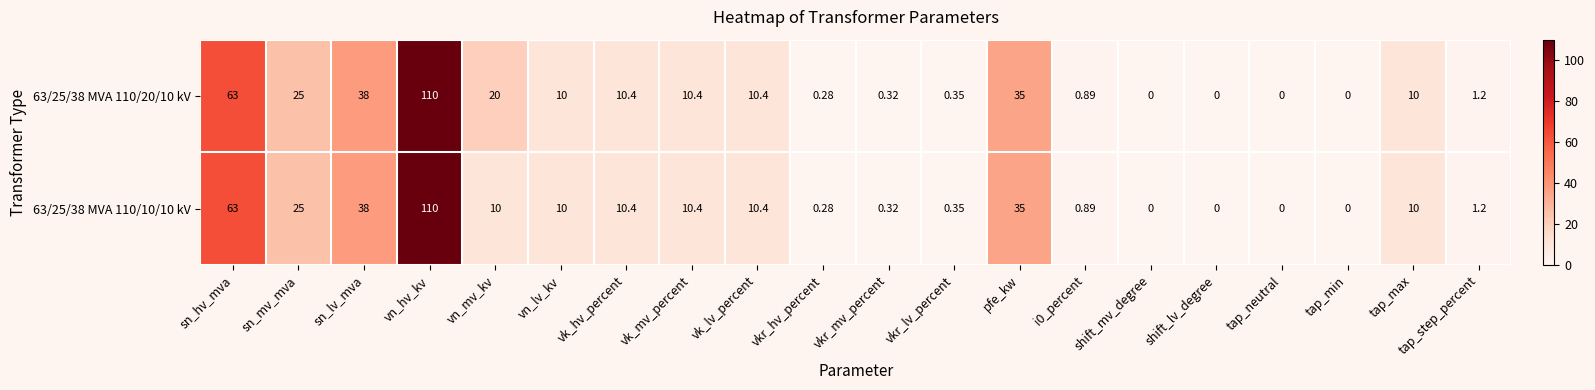

How many data points does each series have?

20